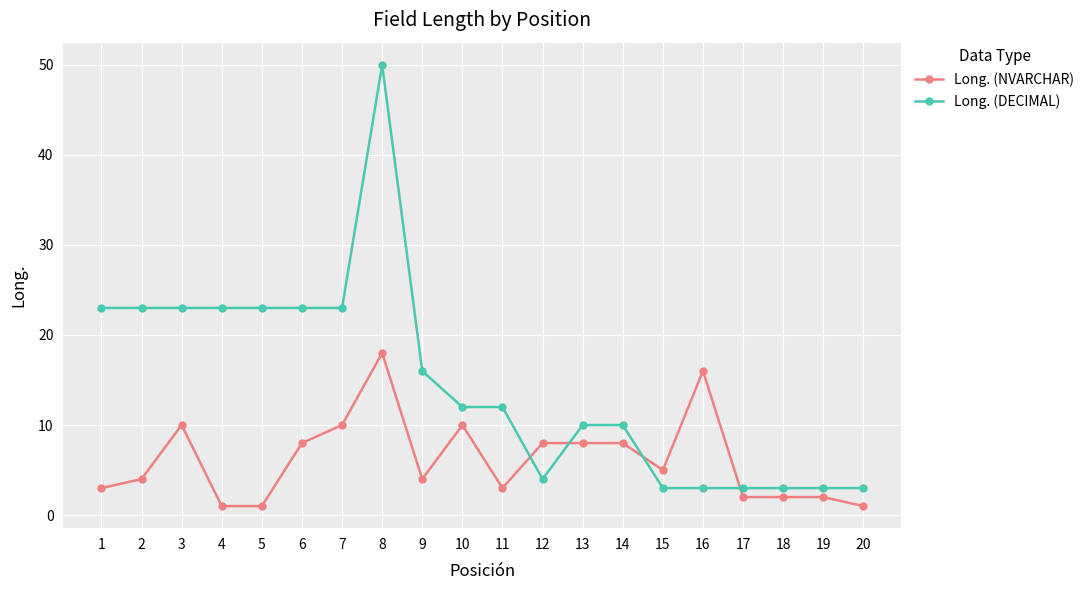

Rank the series by their maximum value, from lowest to highest.

Long. (NVARCHAR), Long. (DECIMAL)